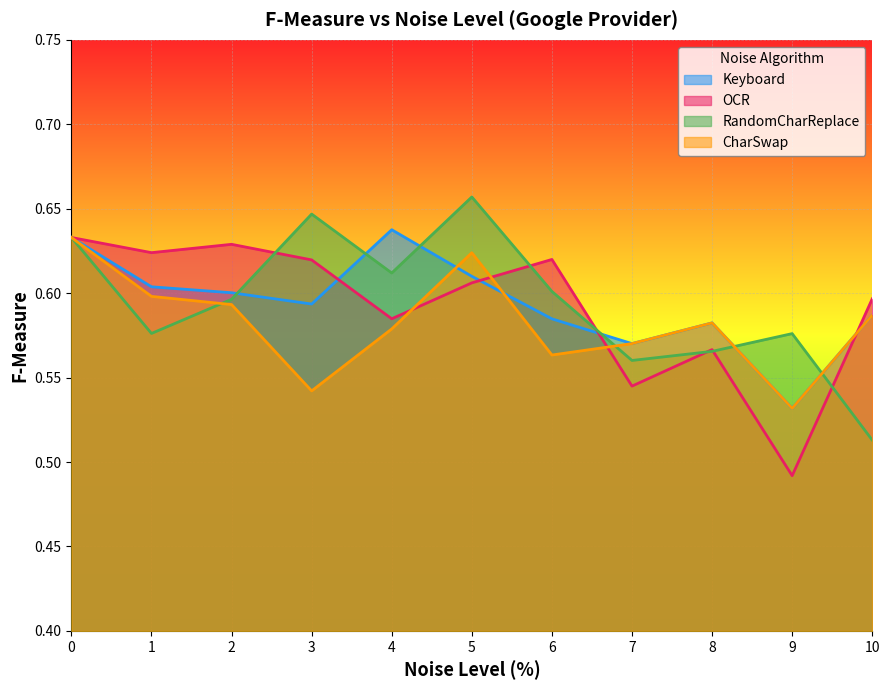

Which series has the largest range (max minus min)?

RandomCharReplace